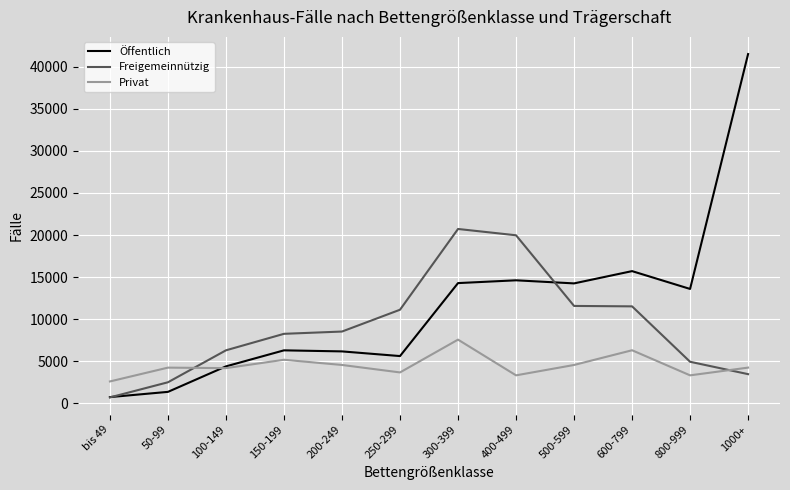

Does the chart display data point markers on the line(s)?

No